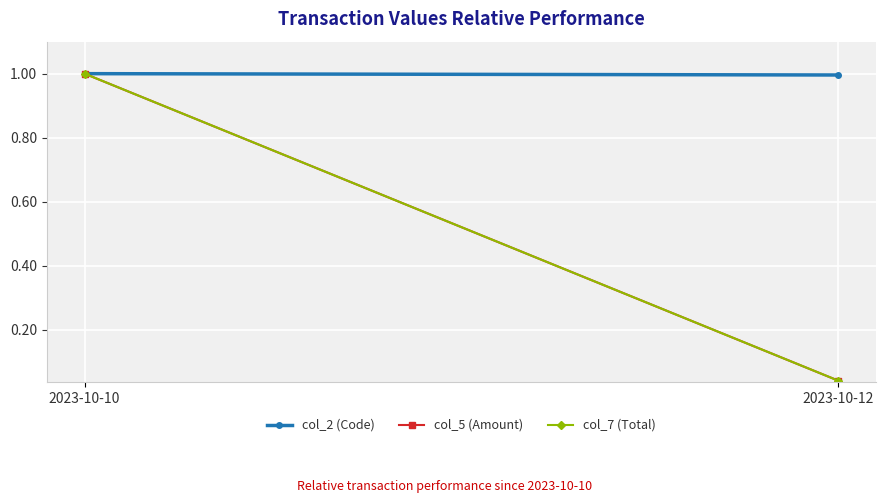

What is the maximum value shown in the chart?

1.0